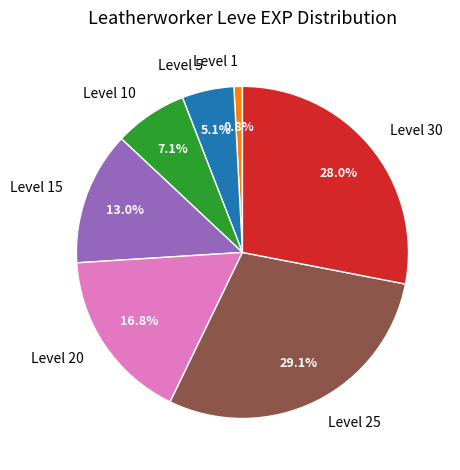

Do Level 20 and Level 10 together represent more than half of the pie?

No